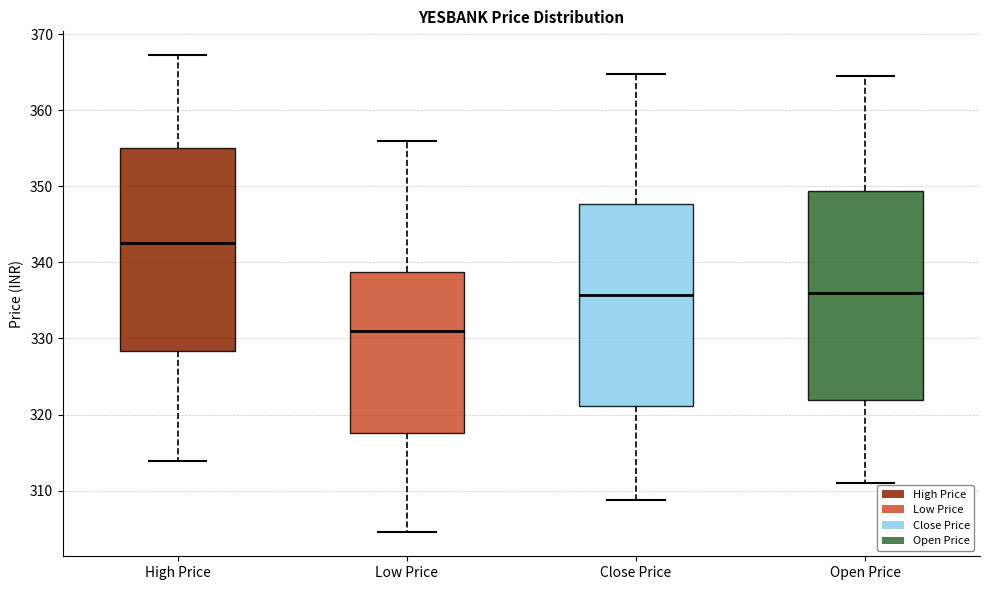

Where does the lower whisker of the box for Open Price end on the y-axis? The values are not printed on the chart, so give them approximately, as read against the axis.

311